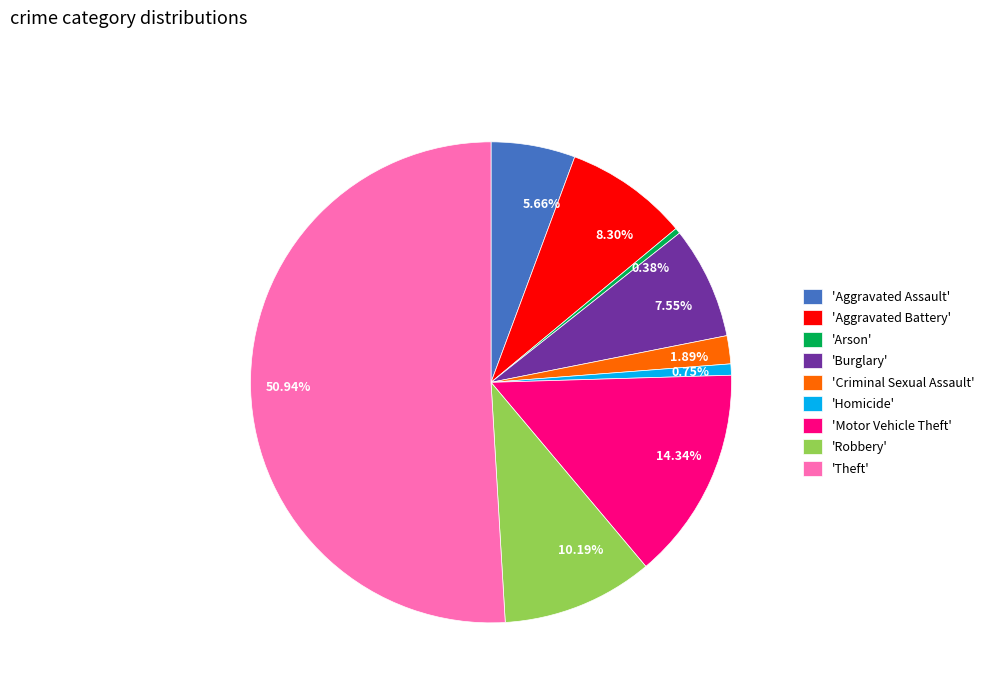

Do 1.89% and 0.75% together represent more than half of the pie?

No